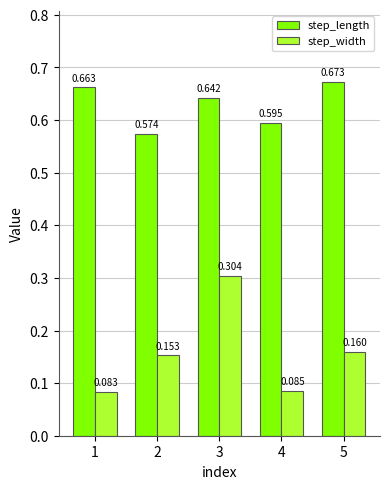

Which series has the widest spread of values?

step_width